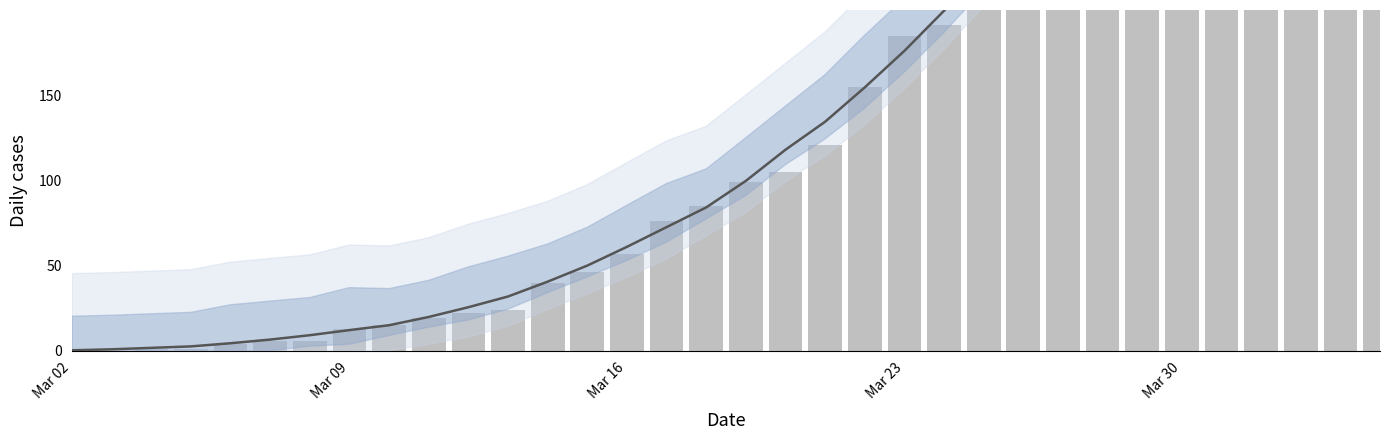

List the series in order of their overall mean, highest first.

CH, 7-day mean